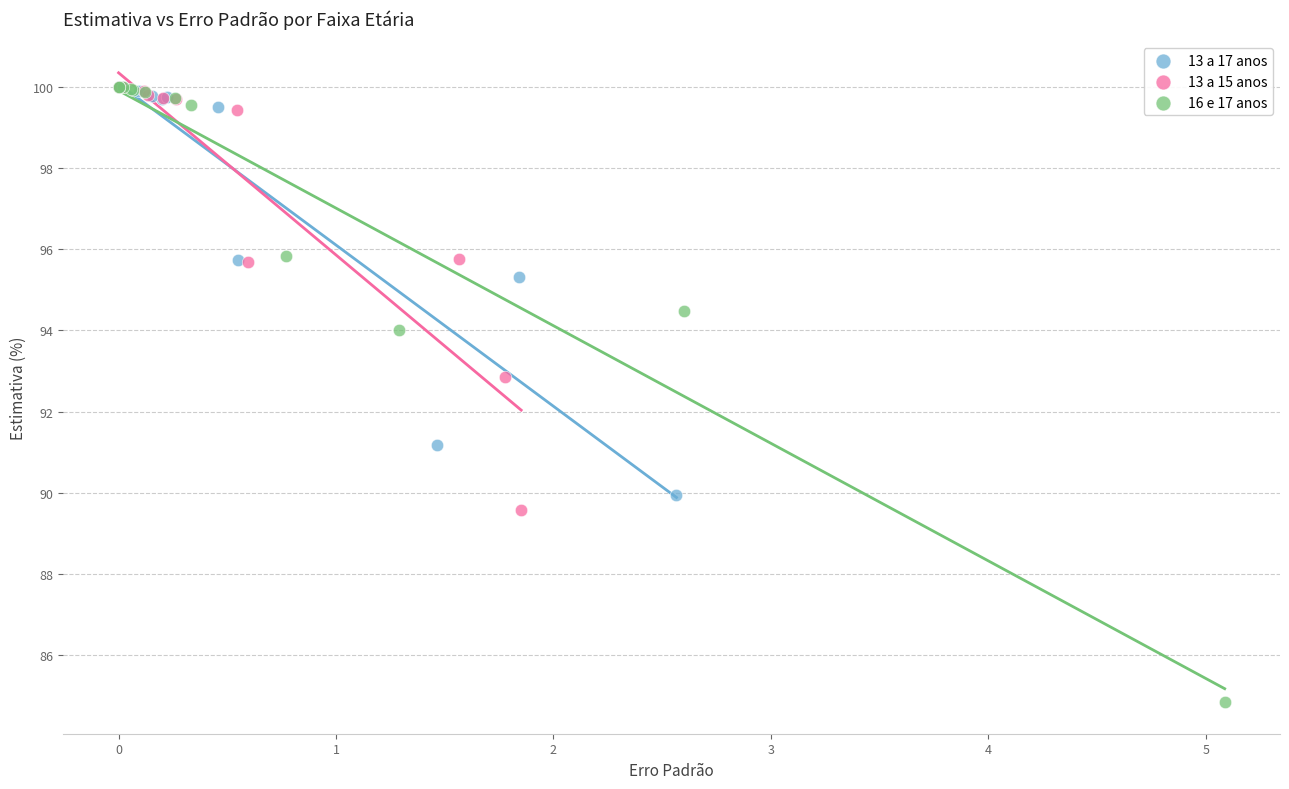

Which series has the largest Y range (max minus min)?

16 e 17 anos